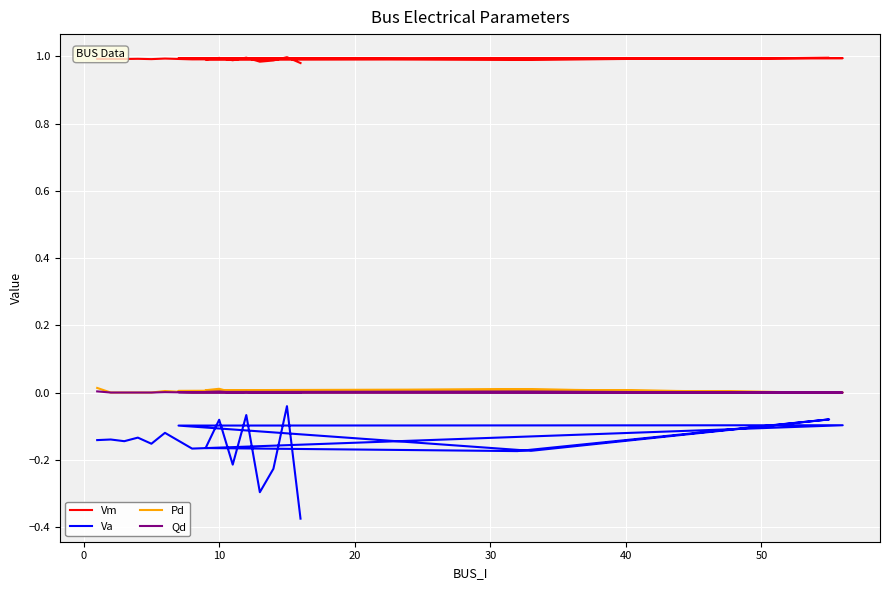

At how many categories does at least one series exceed 0?

20